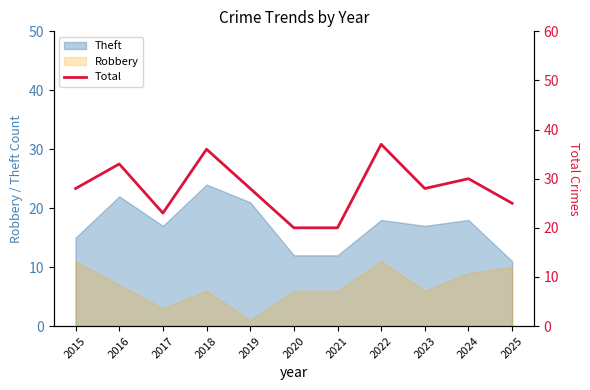

What is the value of the 5th point from the left?

28